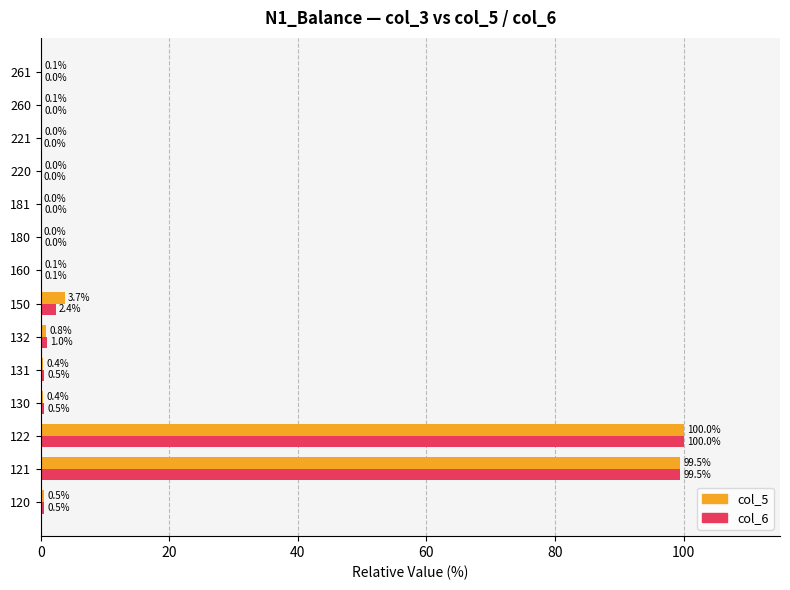

At which category is the sum across all series the highest?

122